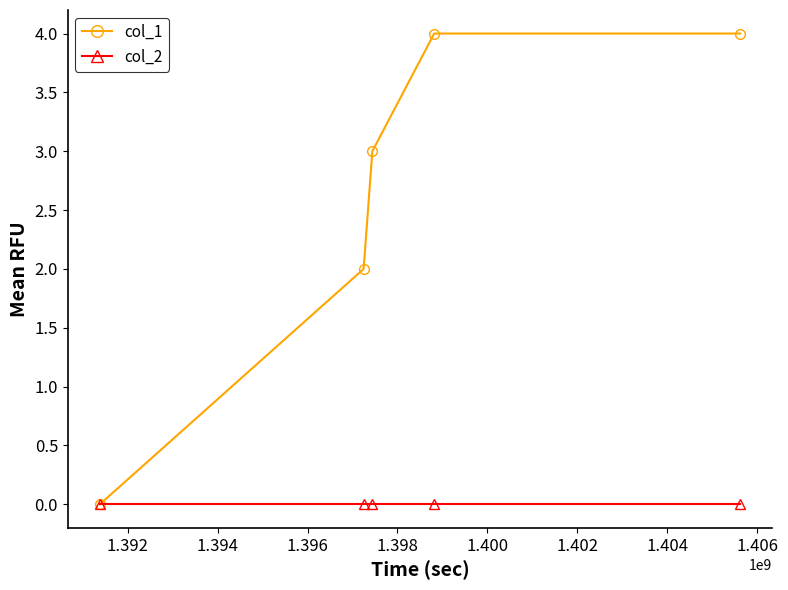

Count the col_1 values in the range 2 to 4.

4